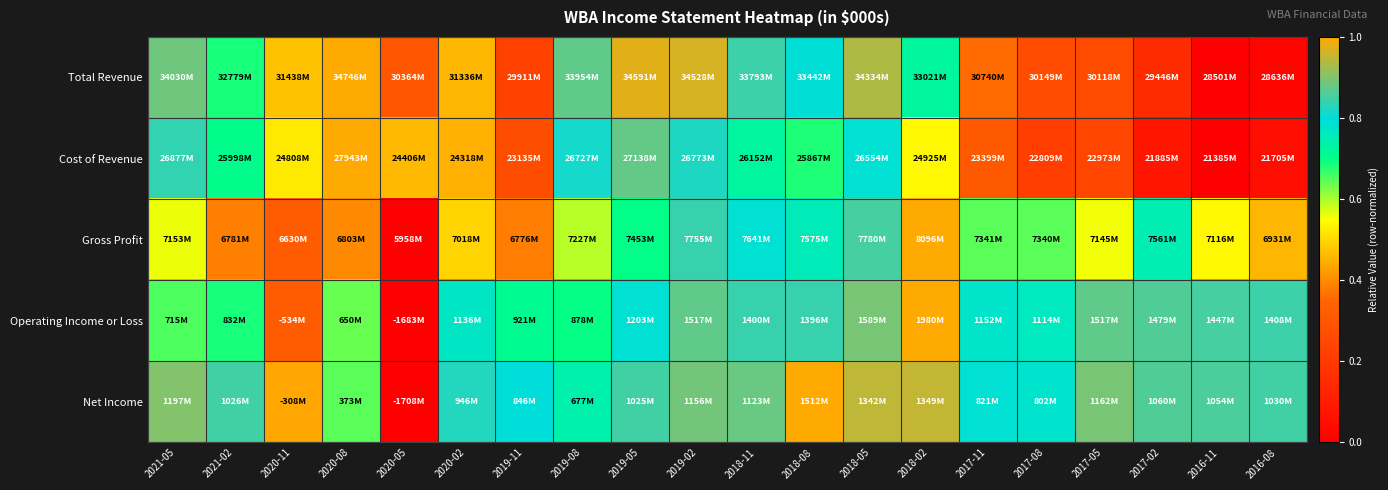

Reading left to right, list all the values displayed in this chart.

Total Revenue: 2021-05=0.9	2021-02=0.7	2020-11=0.5	2020-08=1.0	2020-05=0.3	2020-02=0.5	2019-11=0.2	2019-08=0.9	2019-05=1.0	2019-02=1.0	2018-11=0.8	2018-08=0.8	2018-05=0.9	2018-02=0.7	2017-11=0.4	2017-08=0.3	2017-05=0.3	2017-02=0.2	2016-11=0.0	2016-08=0.0
Cost of Revenue: 2021-05=0.8	2021-02=0.7	2020-11=0.5	2020-08=1.0	2020-05=0.5	2020-02=0.4	2019-11=0.3	2019-08=0.8	2019-05=0.9	2019-02=0.8	2018-11=0.7	2018-08=0.7	2018-05=0.8	2018-02=0.5	2017-11=0.3	2017-08=0.2	2017-05=0.2	2017-02=0.1	2016-11=0.0	2016-08=0.0
Gross Profit: 2021-05=0.6	2021-02=0.4	2020-11=0.3	2020-08=0.4	2020-05=0.0	2020-02=0.5	2019-11=0.4	2019-08=0.6	2019-05=0.7	2019-02=0.8	2018-11=0.8	2018-08=0.8	2018-05=0.9	2018-02=1.0	2017-11=0.6	2017-08=0.6	2017-05=0.6	2017-02=0.7	2016-11=0.5	2016-08=0.5
Operating Income or Loss: 2021-05=0.7	2021-02=0.7	2020-11=0.3	2020-08=0.6	2020-05=0.0	2020-02=0.8	2019-11=0.7	2019-08=0.7	2019-05=0.8	2019-02=0.9	2018-11=0.8	2018-08=0.8	2018-05=0.9	2018-02=1.0	2017-11=0.8	2017-08=0.8	2017-05=0.9	2017-02=0.9	2016-11=0.9	2016-08=0.8
Net Income: 2021-05=0.9	2021-02=0.8	2020-11=0.4	2020-08=0.6	2020-05=0.0	2020-02=0.8	2019-11=0.8	2019-08=0.7	2019-05=0.8	2019-02=0.9	2018-11=0.9	2018-08=1.0	2018-05=0.9	2018-02=0.9	2017-11=0.8	2017-08=0.8	2017-05=0.9	2017-02=0.9	2016-11=0.9	2016-08=0.9